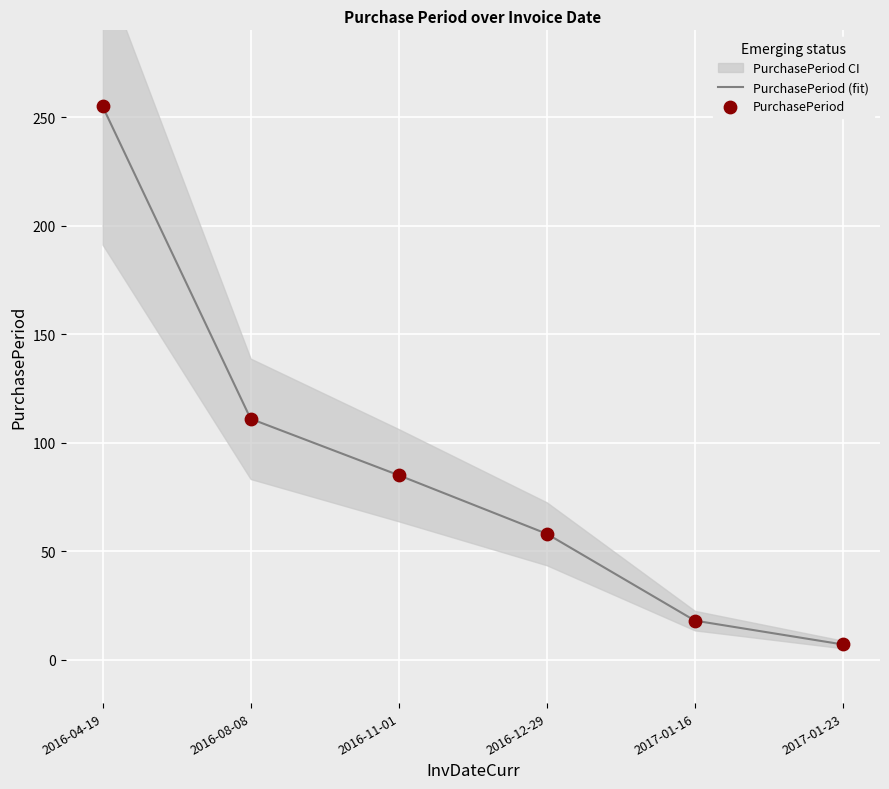

At which category is the sum across all series the highest?

2016-04-19